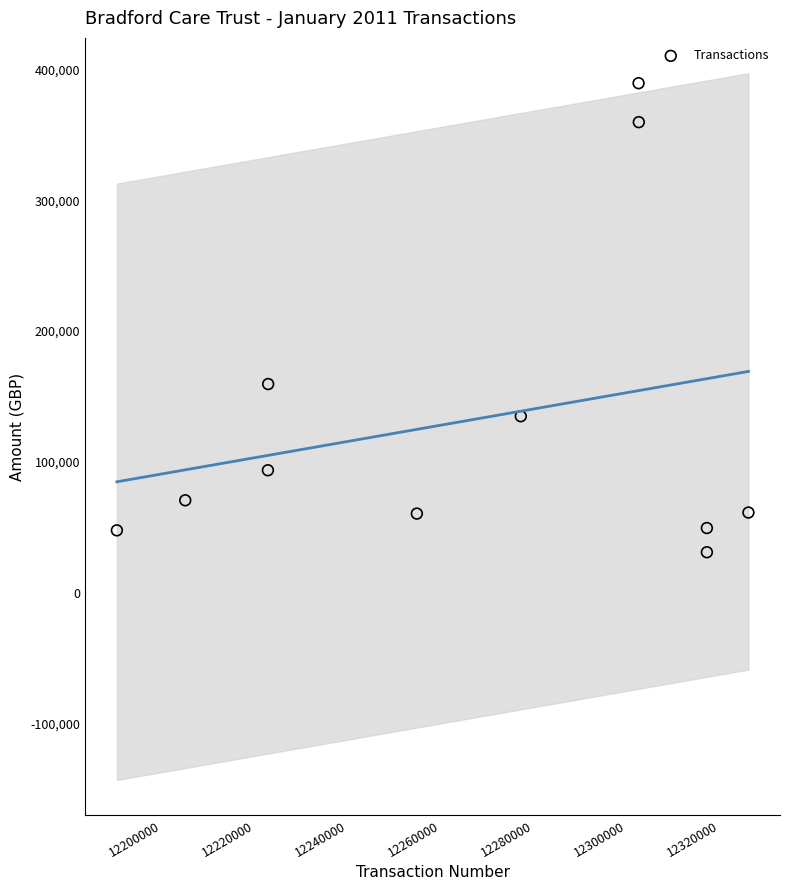

What is the range of Y values (max minus min)?

358344.2